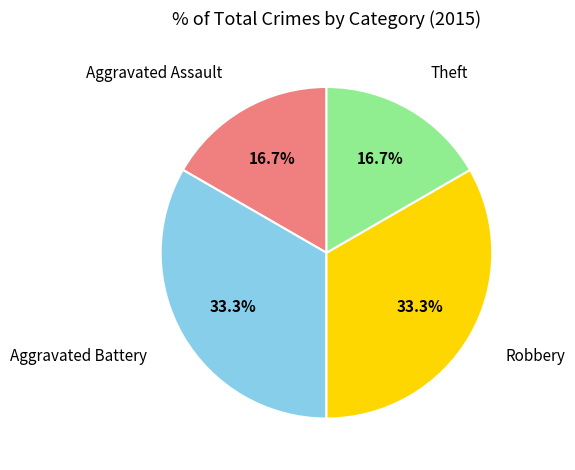

Is there any slice that represents more than half of the pie?

No